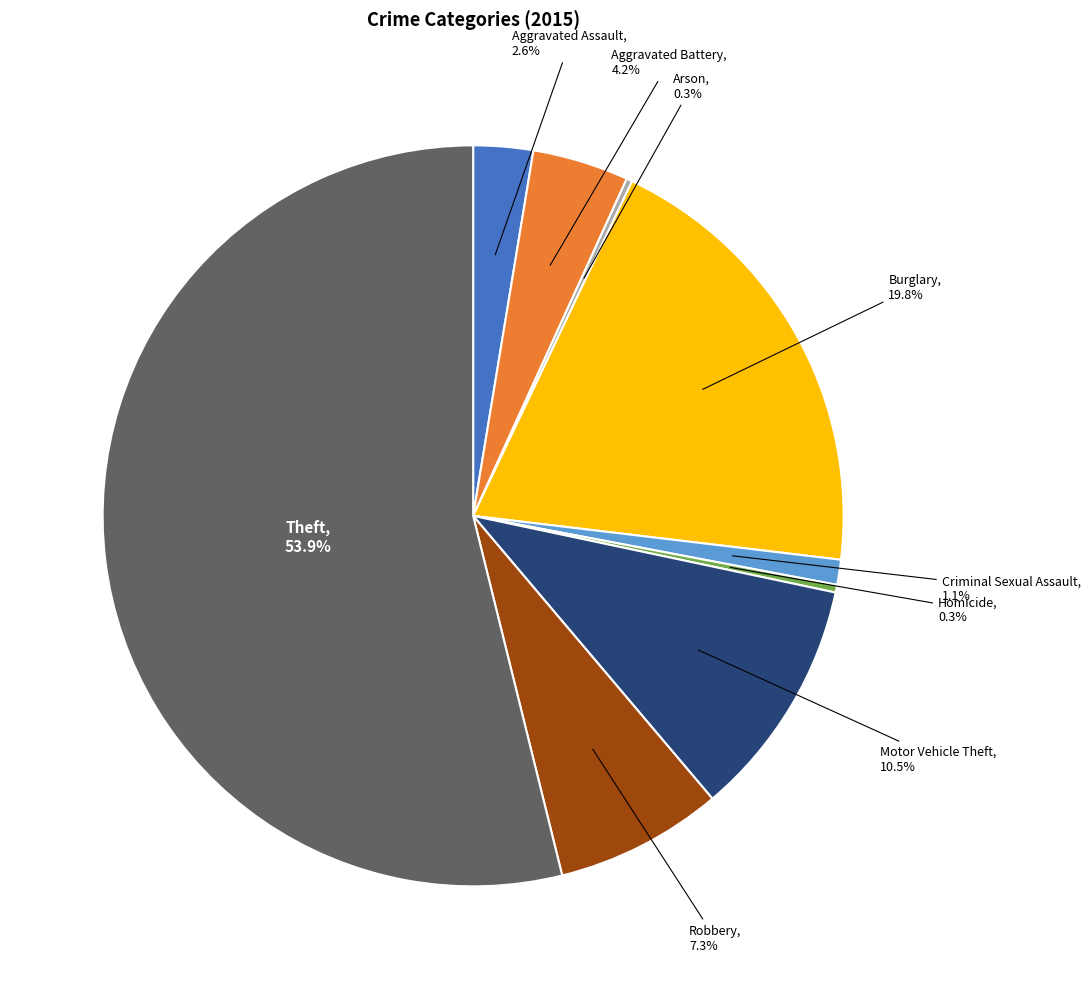

Does any single category account for the majority?

Yes